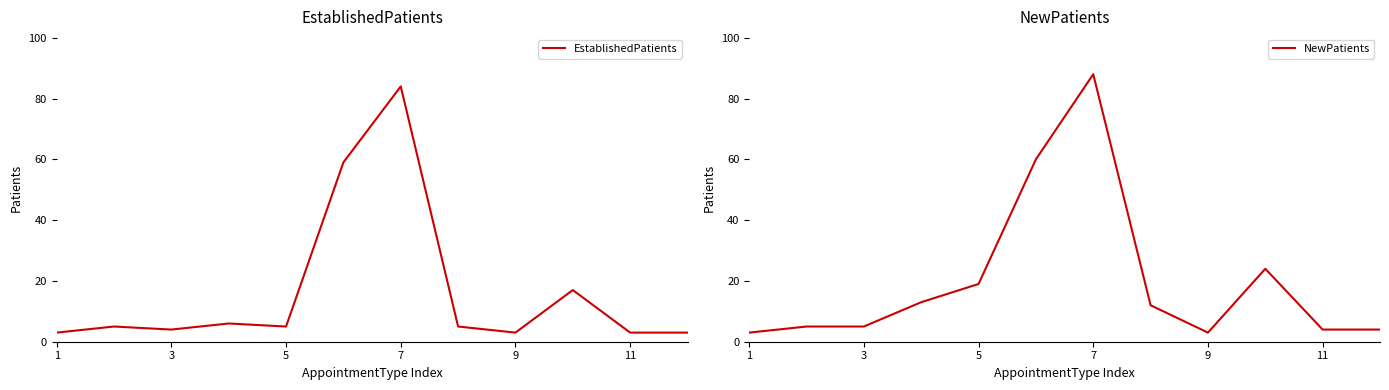

What is the highest value of the EstablishedPatients series?

84